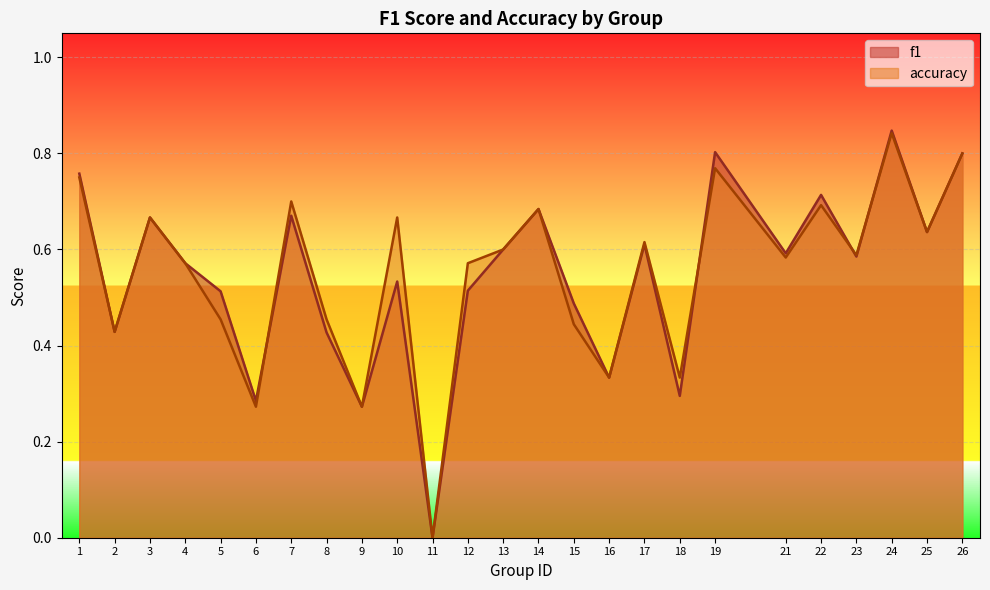

What is the sum of all accuracy values?

13.7